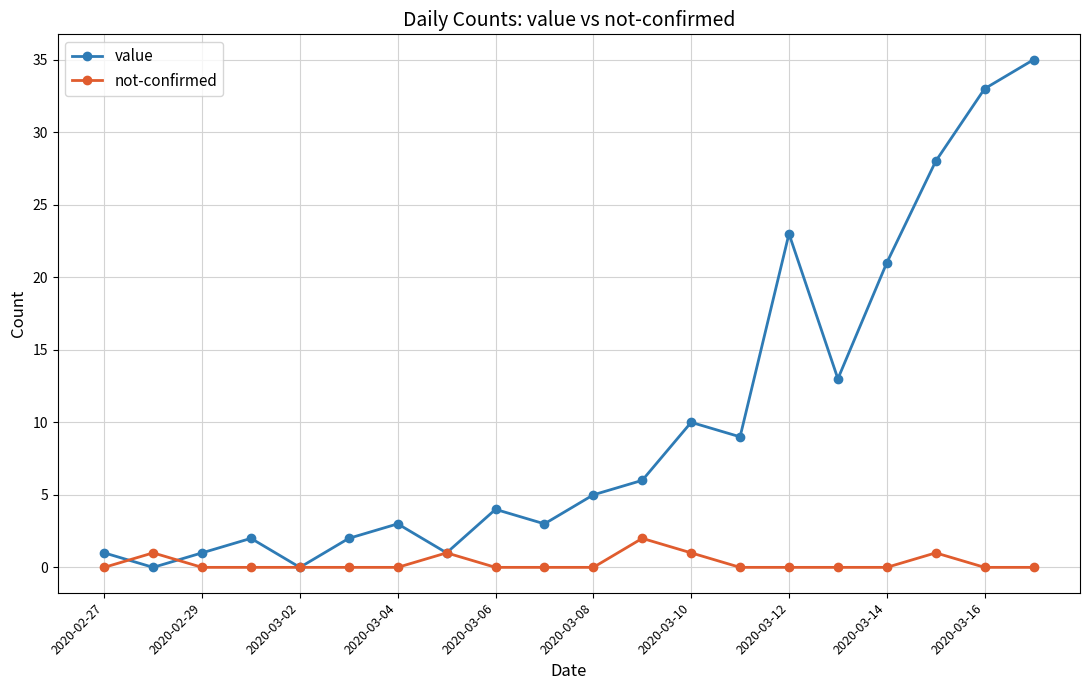

True or false: value has more than 2 points higher than both neighbors.

True